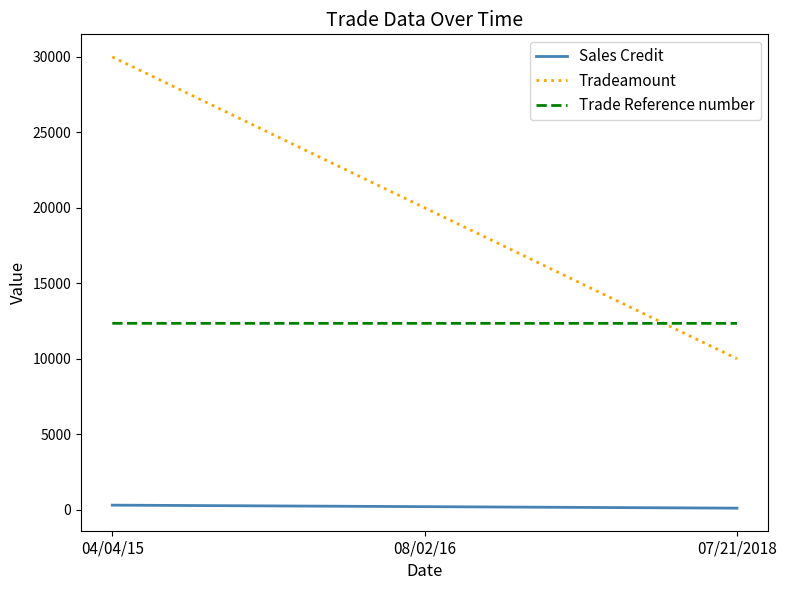

What is the maximum value for Trade Reference number?

12347